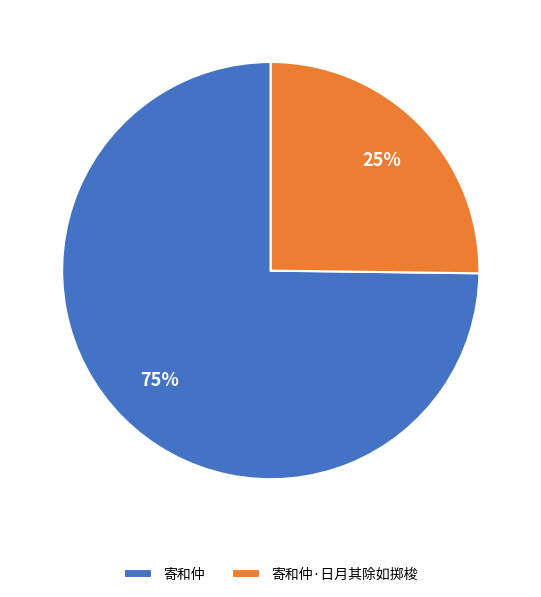

What is the ratio of the value at 寄和仲 to the value at 寄和仲·日月其除如掷梭?

3.0